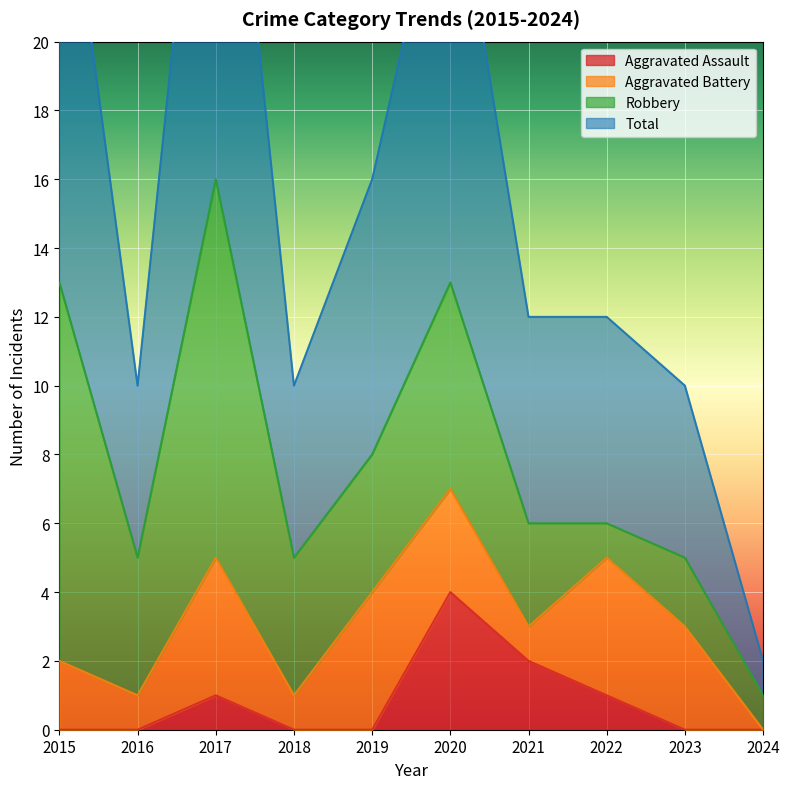

How many interior local valleys does the Total series have?

2